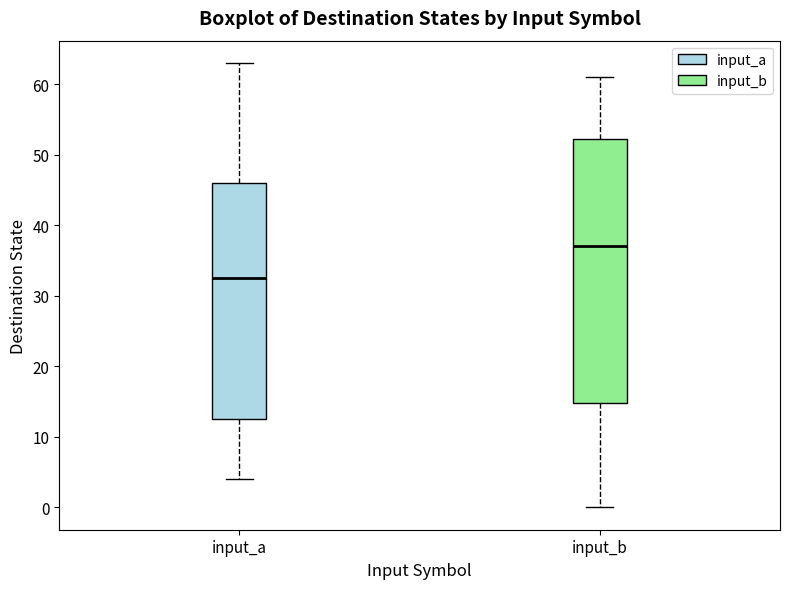

Where does the upper whisker of the box for input_a end on the y-axis? The values are not printed on the chart, so give them approximately, as read against the axis.

63